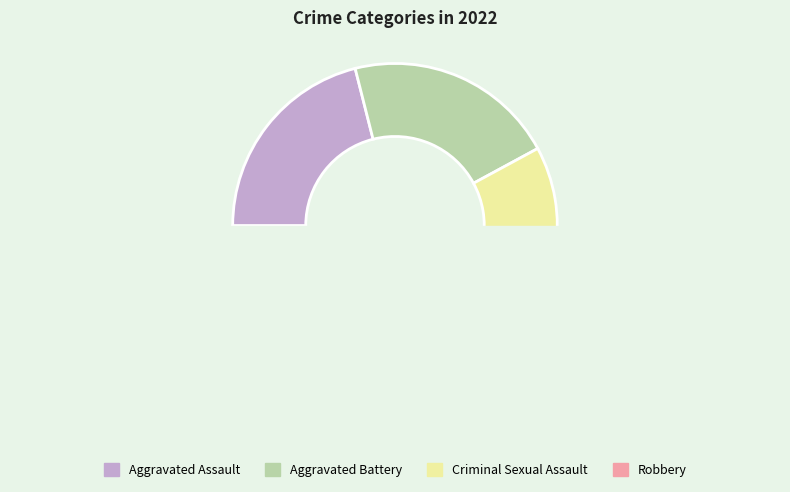

Is there a majority slice in this chart?

No